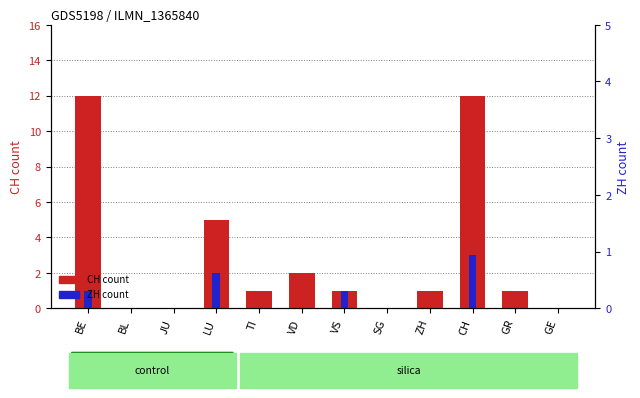

Which label corresponds to the smallest value in the chart?

BL